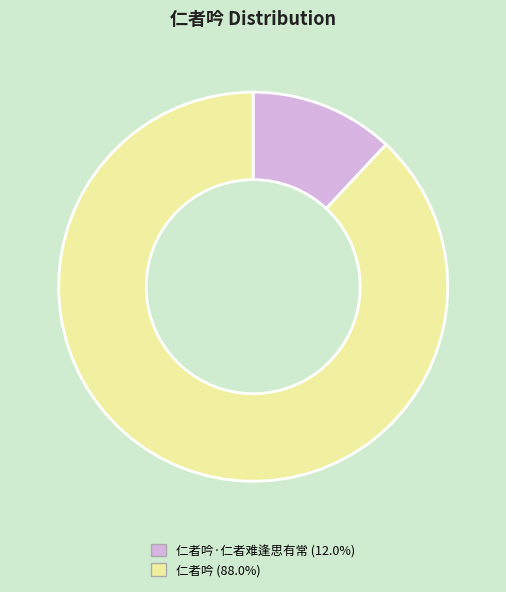

Is there any slice that represents more than half of the pie?

Yes